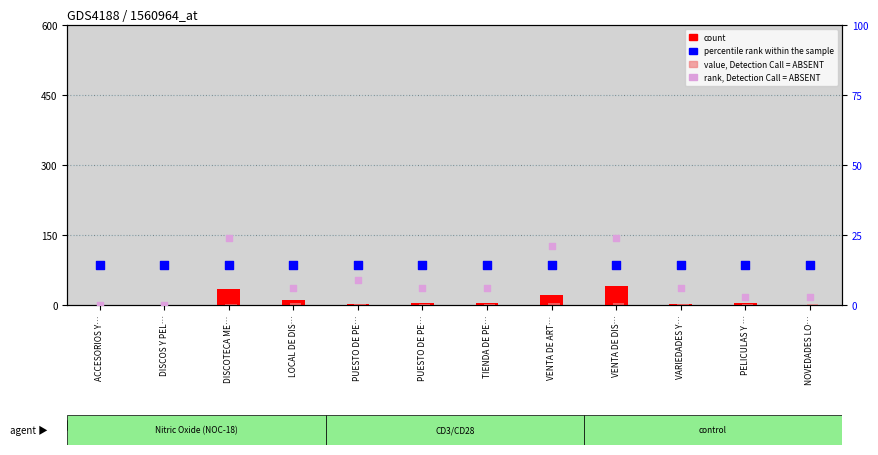

At which category is the sum across all series the highest?

VENTA DE DIS…